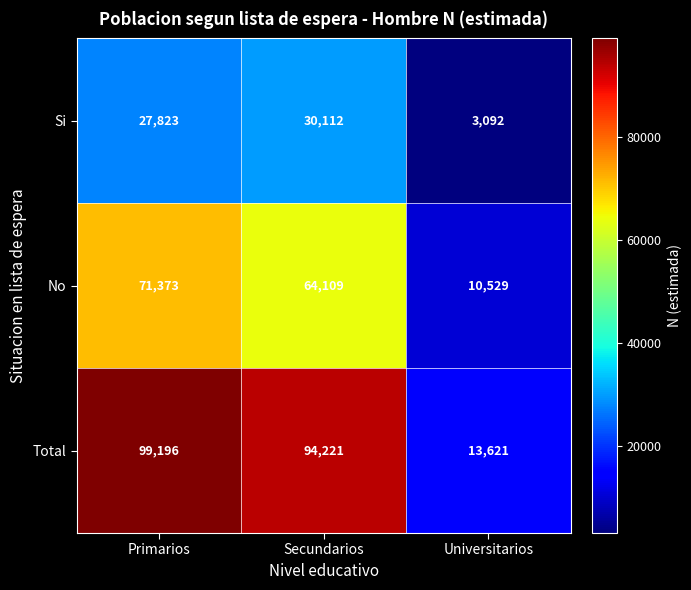

At how many categories does at least one series exceed 52742?

2